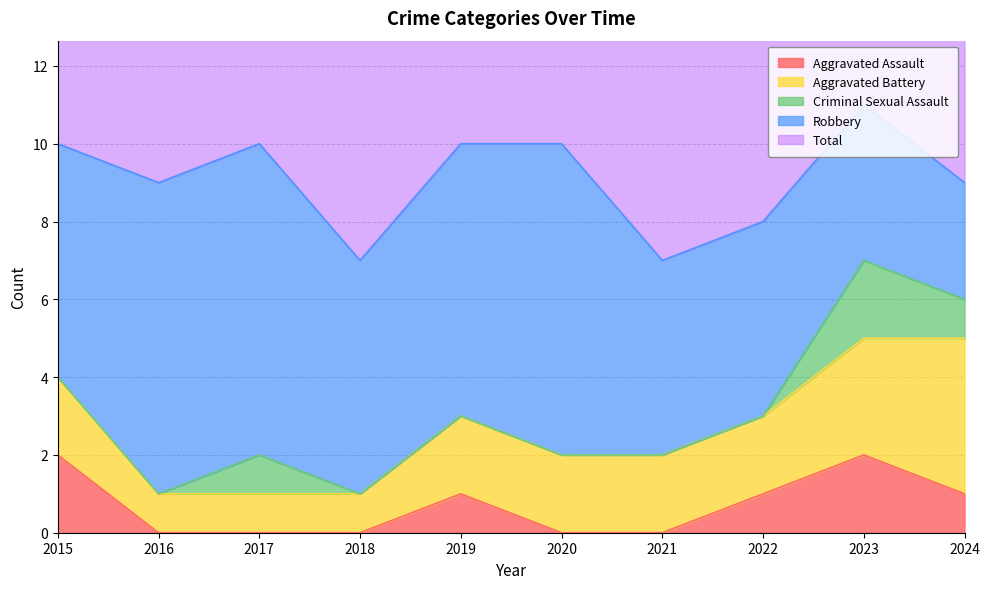

The Robbery series shows 5 at 2022. True or false?

True